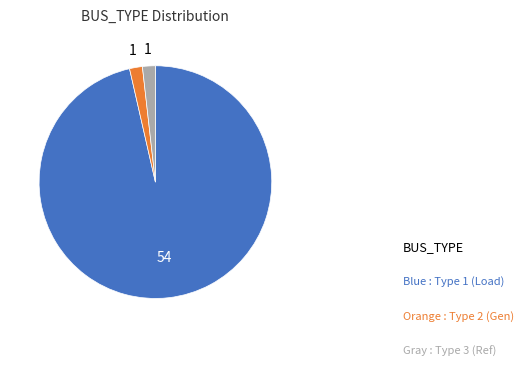

Is there any slice that represents more than half of the pie?

Yes